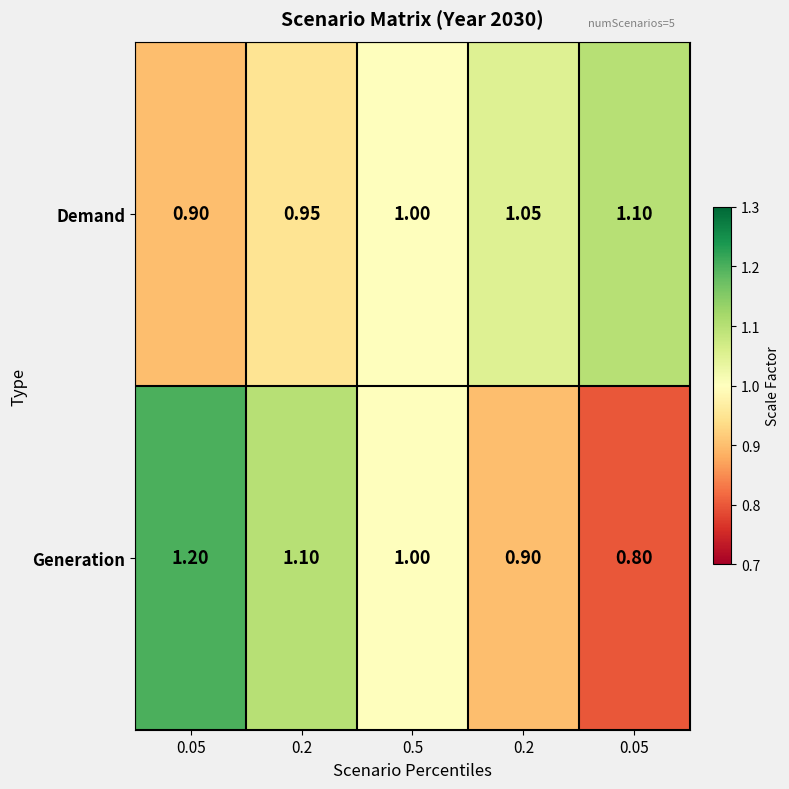

What is the spread (max minus min) of values at 0.2?

0.2